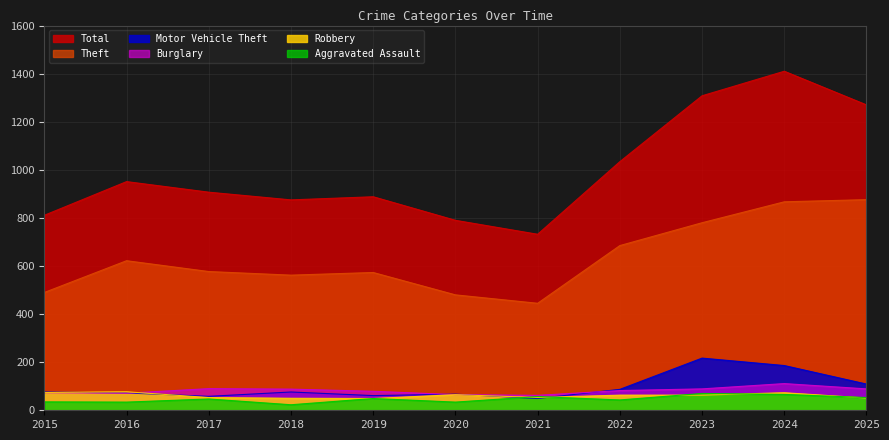

True or false: Theft and Motor Vehicle Theft intersect in this chart.

False